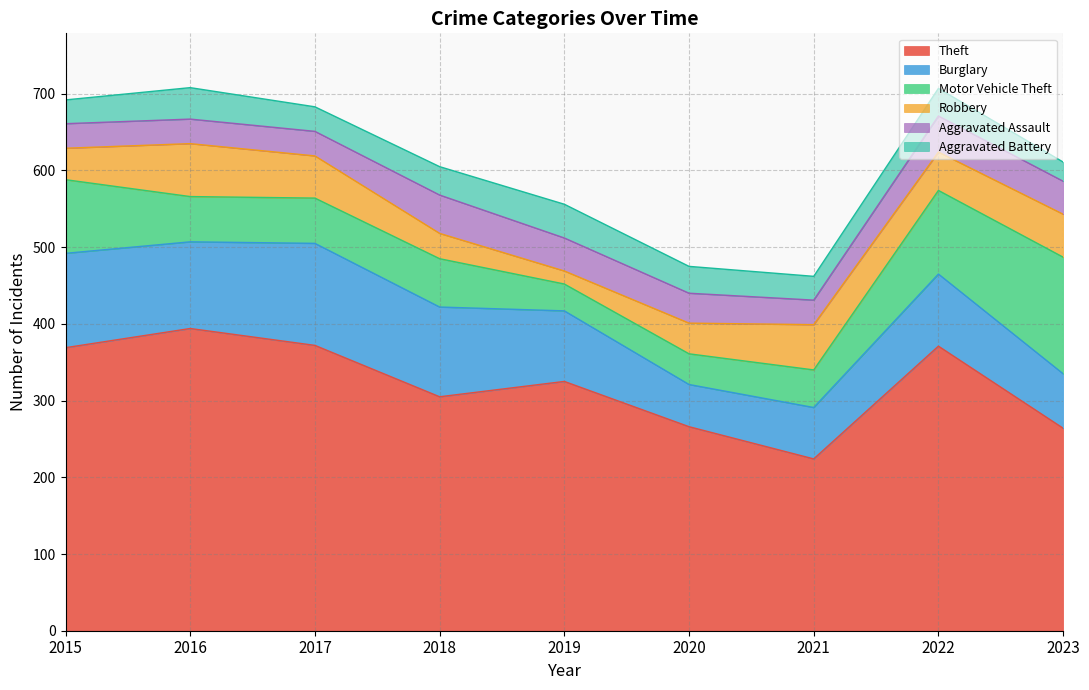

List the series in order of their peak value, highest first.

Theft, Motor Vehicle Theft, Burglary, Robbery, Aggravated Assault, Aggravated Battery